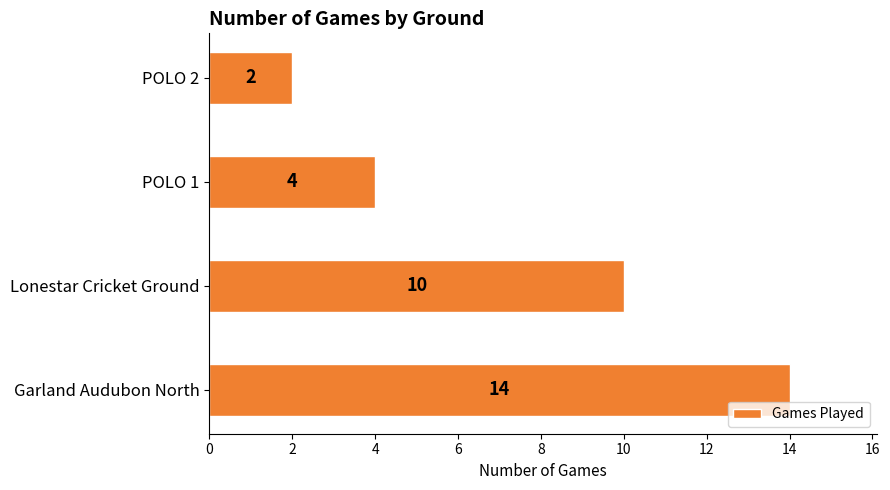

List the labels in order of value, largest first.

Garland Audubon North, Lonestar Cricket Ground, POLO 1, POLO 2